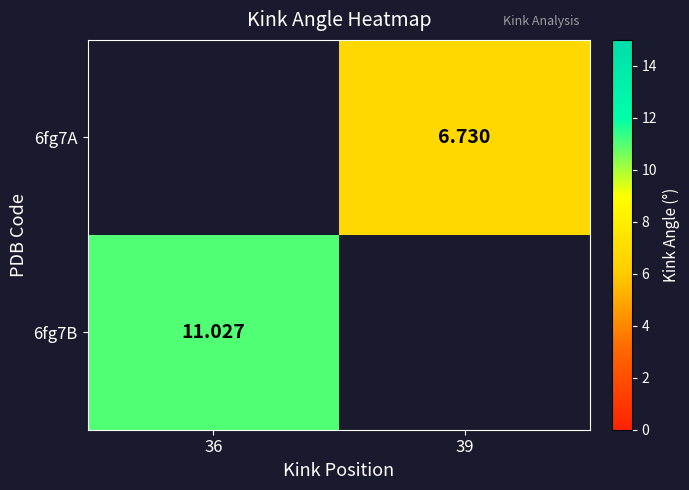

List the labels in order of 6fg7A value, smallest first.

36, 39